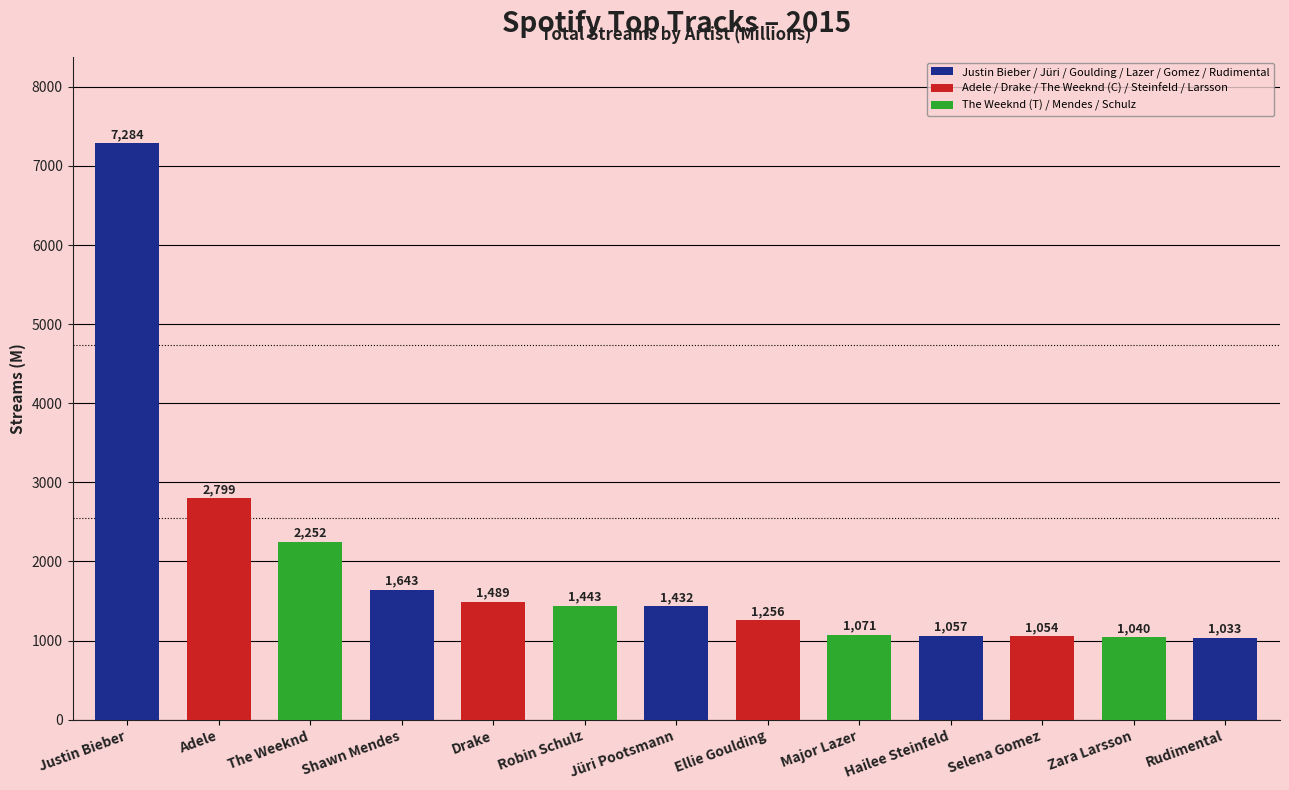

List the labels in order of value, largest first.

Justin Bieber, Adele, The Weeknd, Shawn Mendes, Drake, Robin Schulz, Jüri Pootsmann, Ellie Goulding, Major Lazer, Hailee Steinfeld, Selena Gomez, Zara Larsson, Rudimental